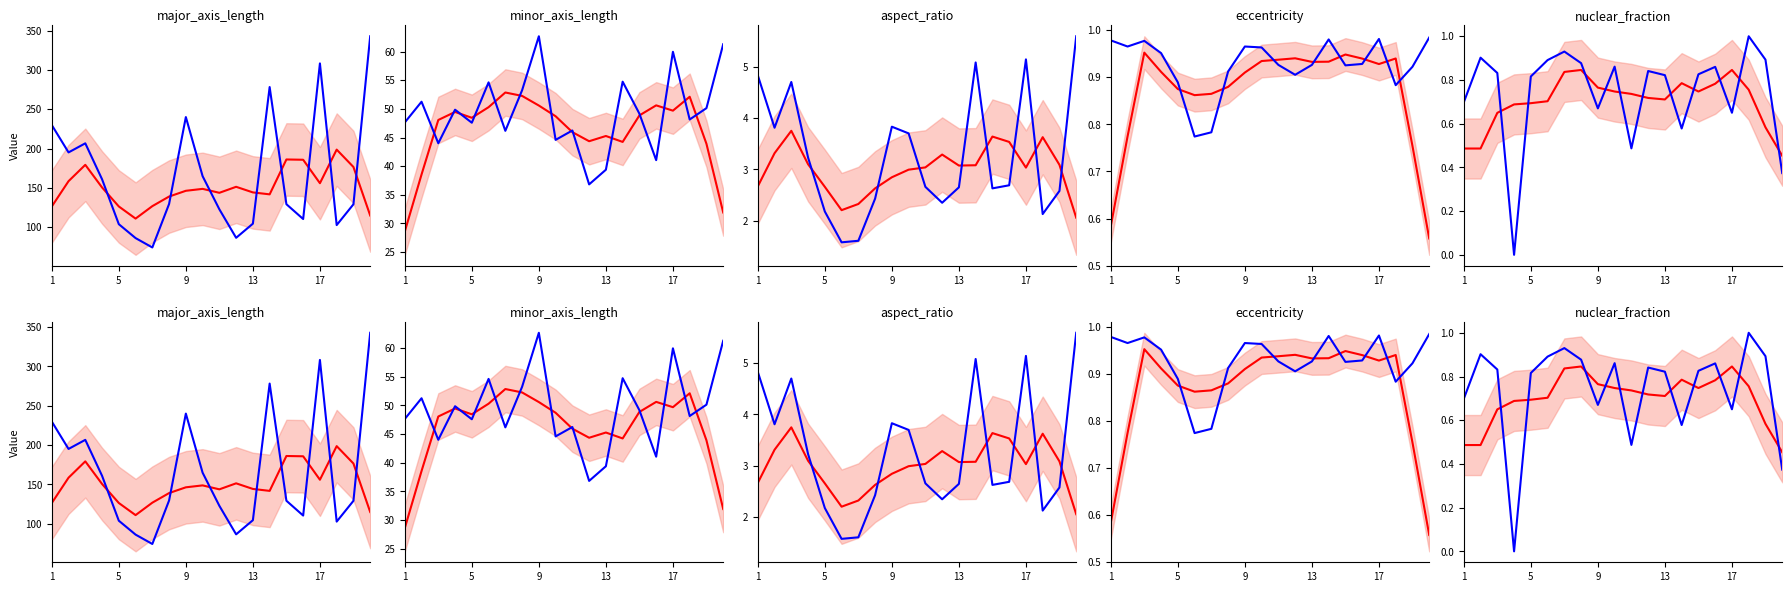

What is the maximum value for minor_axis_length?

62.7